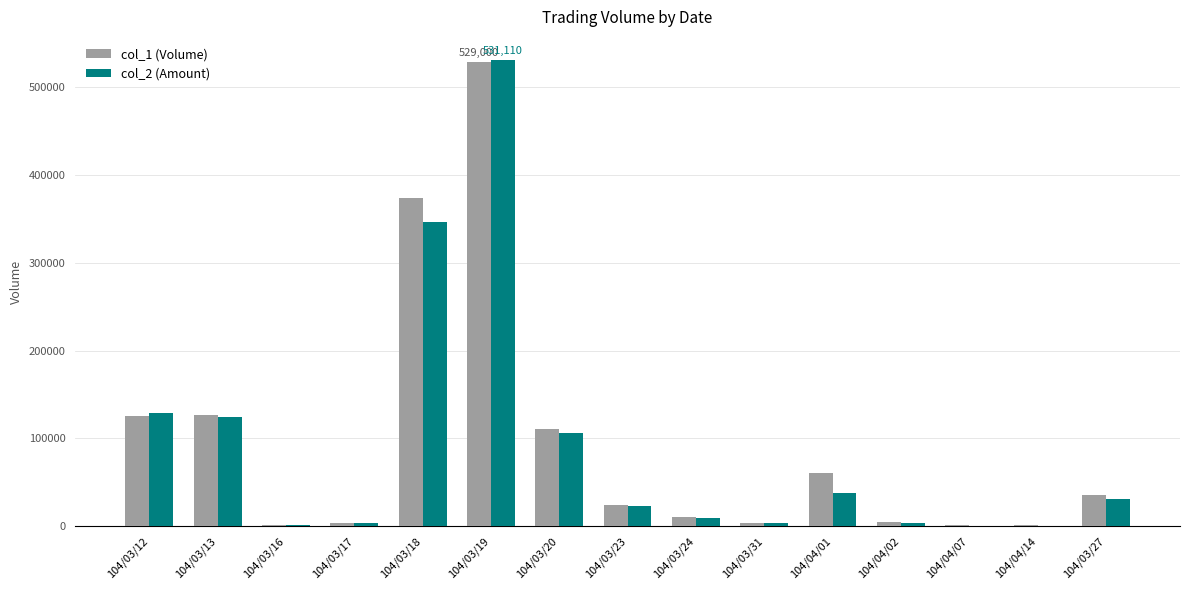

What is the greatest value displayed?

531110